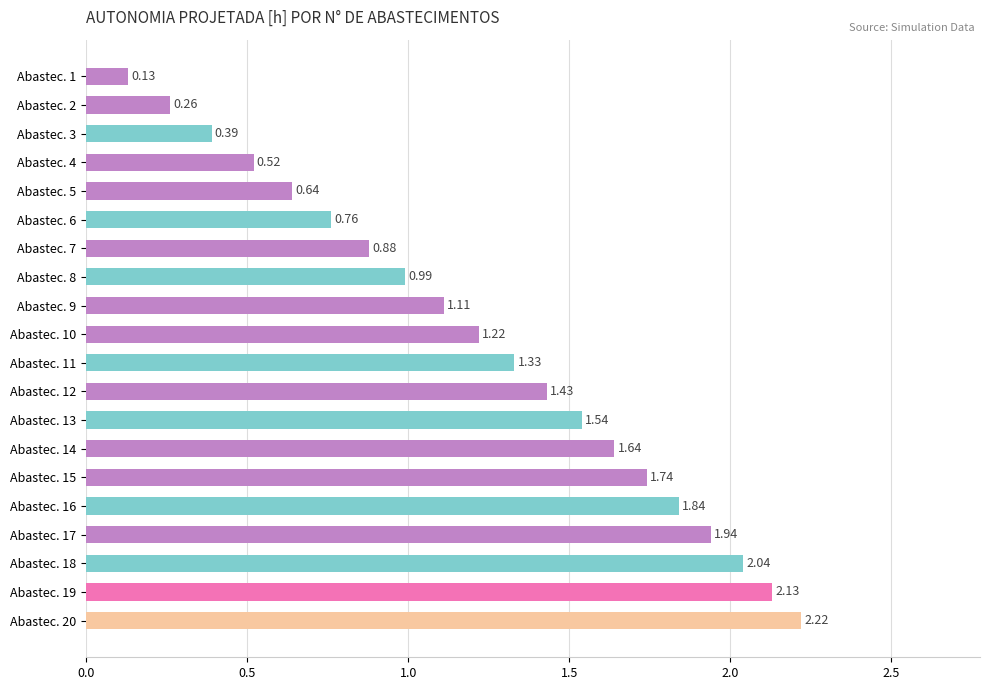

Which has a higher value, Abastec. 2 or Abastec. 1?

Abastec. 2